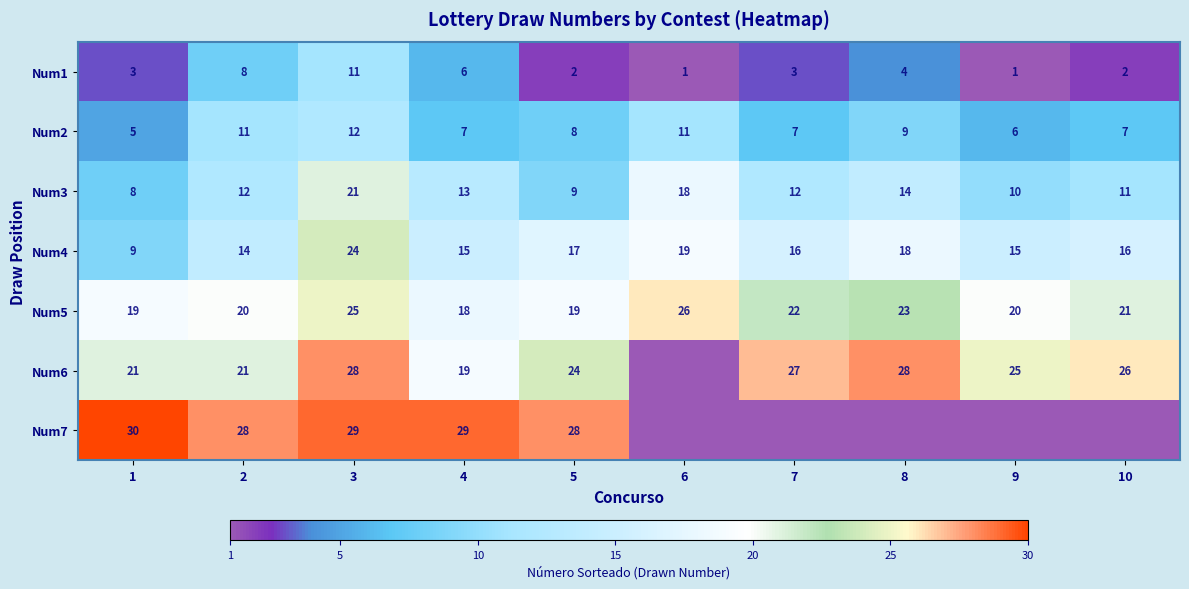

Rank the series at 5 from lowest to highest value.

Num1, Num2, Num3, Num4, Num5, Num6, Num7